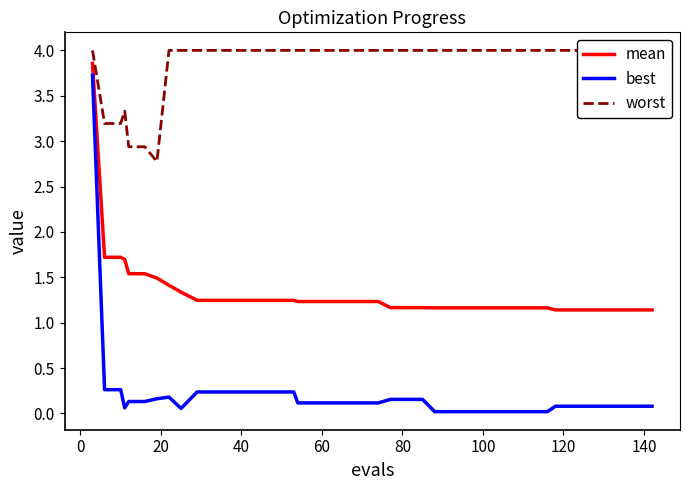

What is the maximum value for mean?

3.9